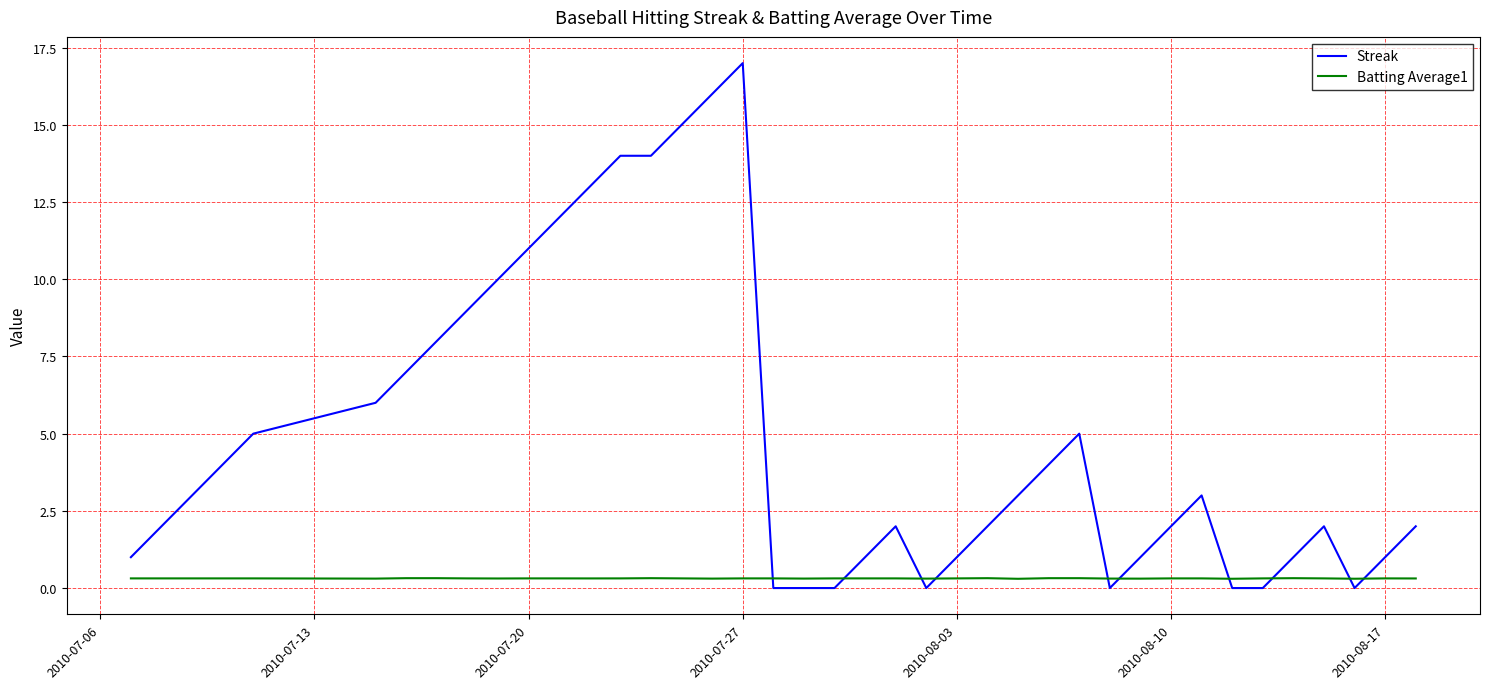

After their last crossing, which series has the higher values: Batting Average1 or Streak?

Streak